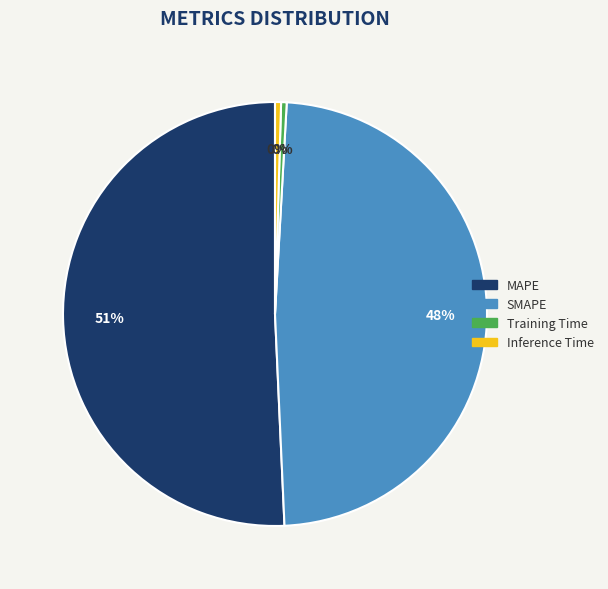

The Inference Time slice represents 0% of the pie. True or false?

True